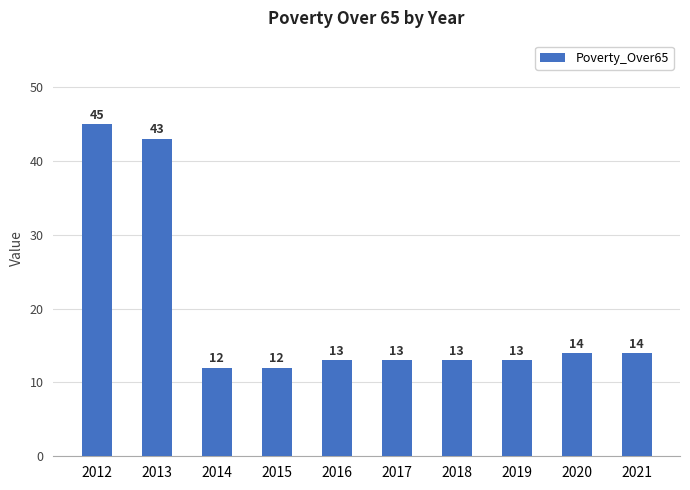

What is the approximate value at 2020, to the nearest 10?

10